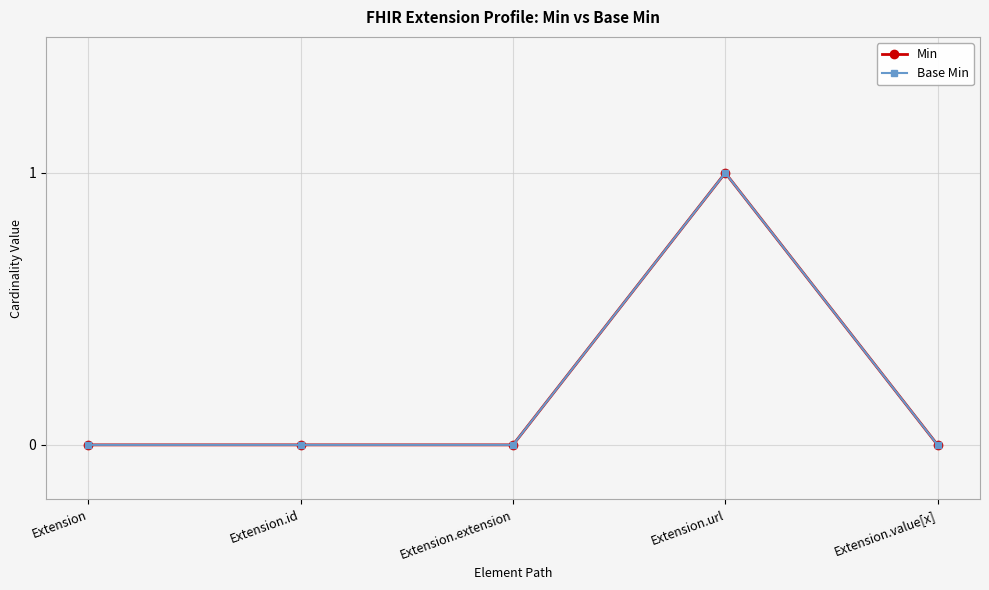

Is this an area chart (filled region under the line)?

No